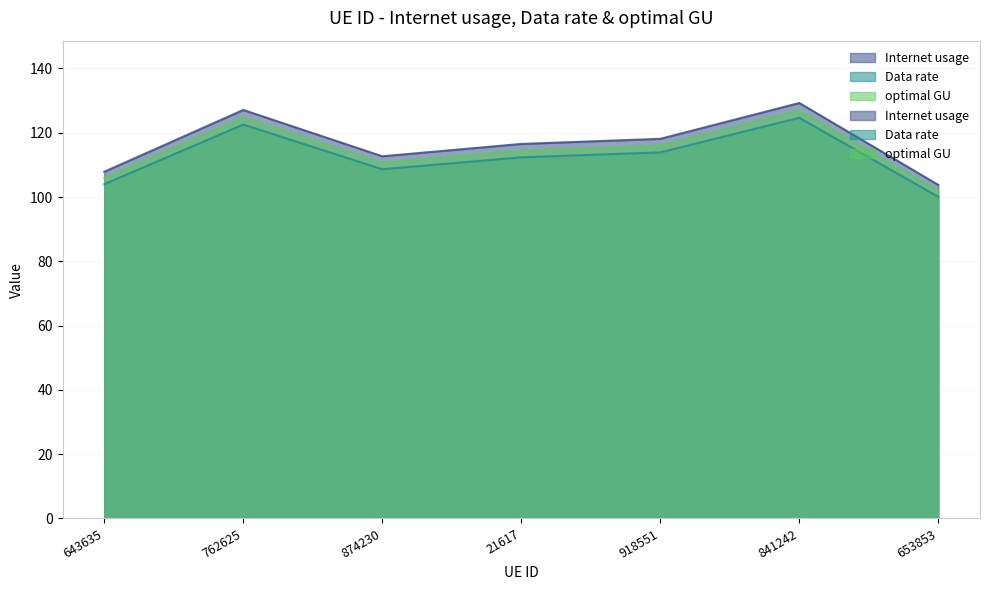

True or false: optimal GU and Internet usage intersect in this chart.

False